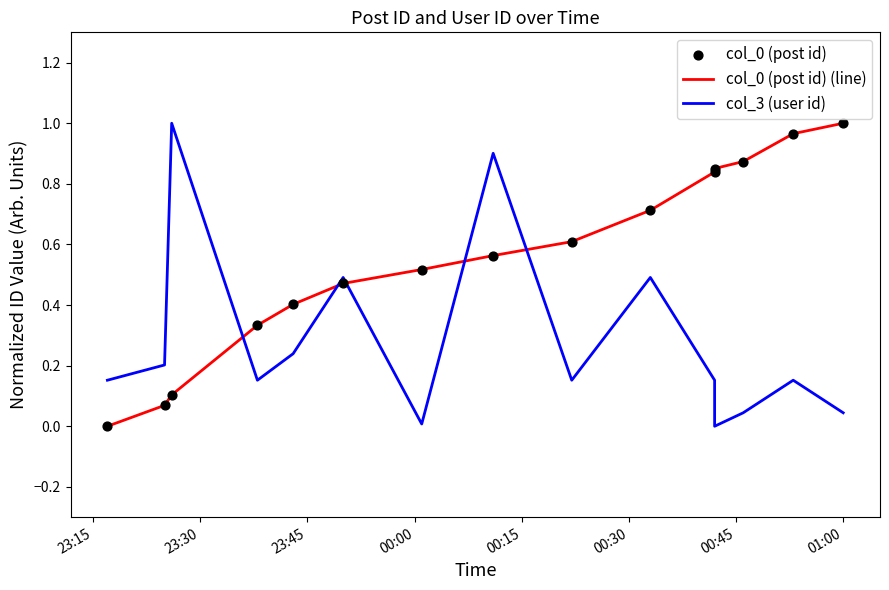

What are all the series names shown in the legend?

col_0 (post id) (line), col_3 (user id), col_0 (post id)